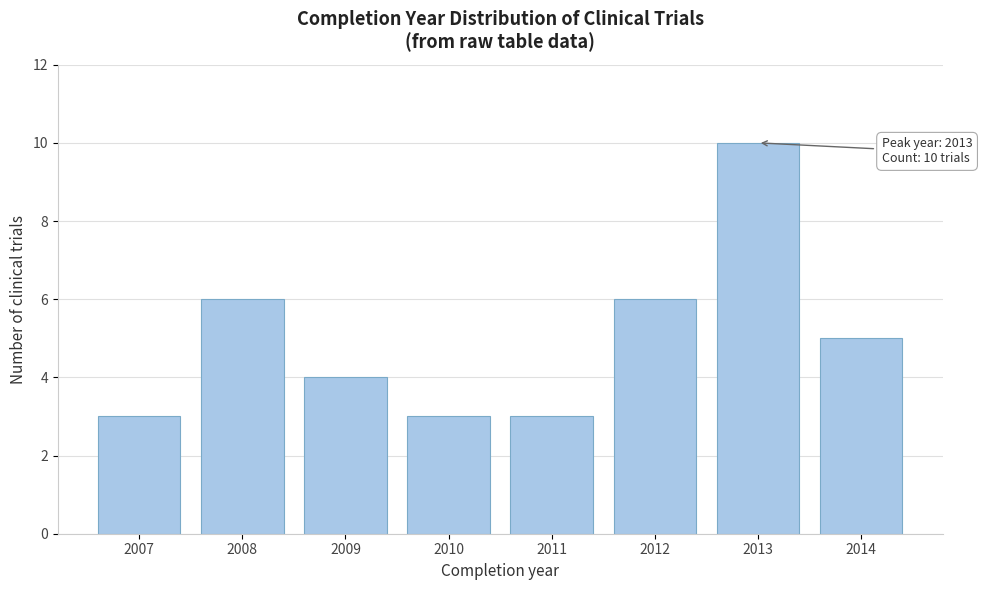

Reading left to right, extract all data points from this chart.

2007=3	2008=6	2009=4	2010=3	2011=3	2012=6	2013=10	2014=5